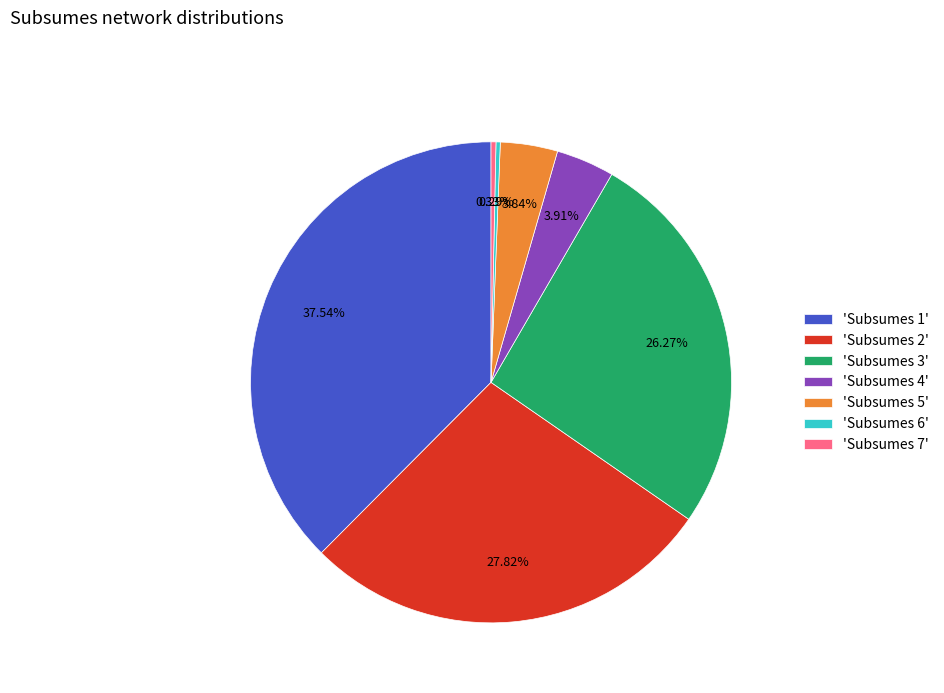

Between 'Subsumes 2' and 'Subsumes 1', which is larger?

'Subsumes 1'